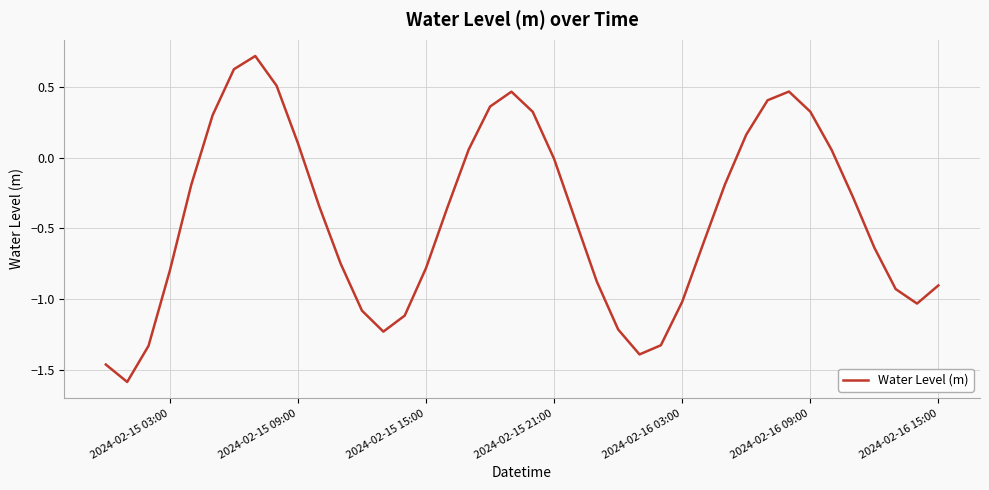

What is the minimum value shown in the chart?

-1.6